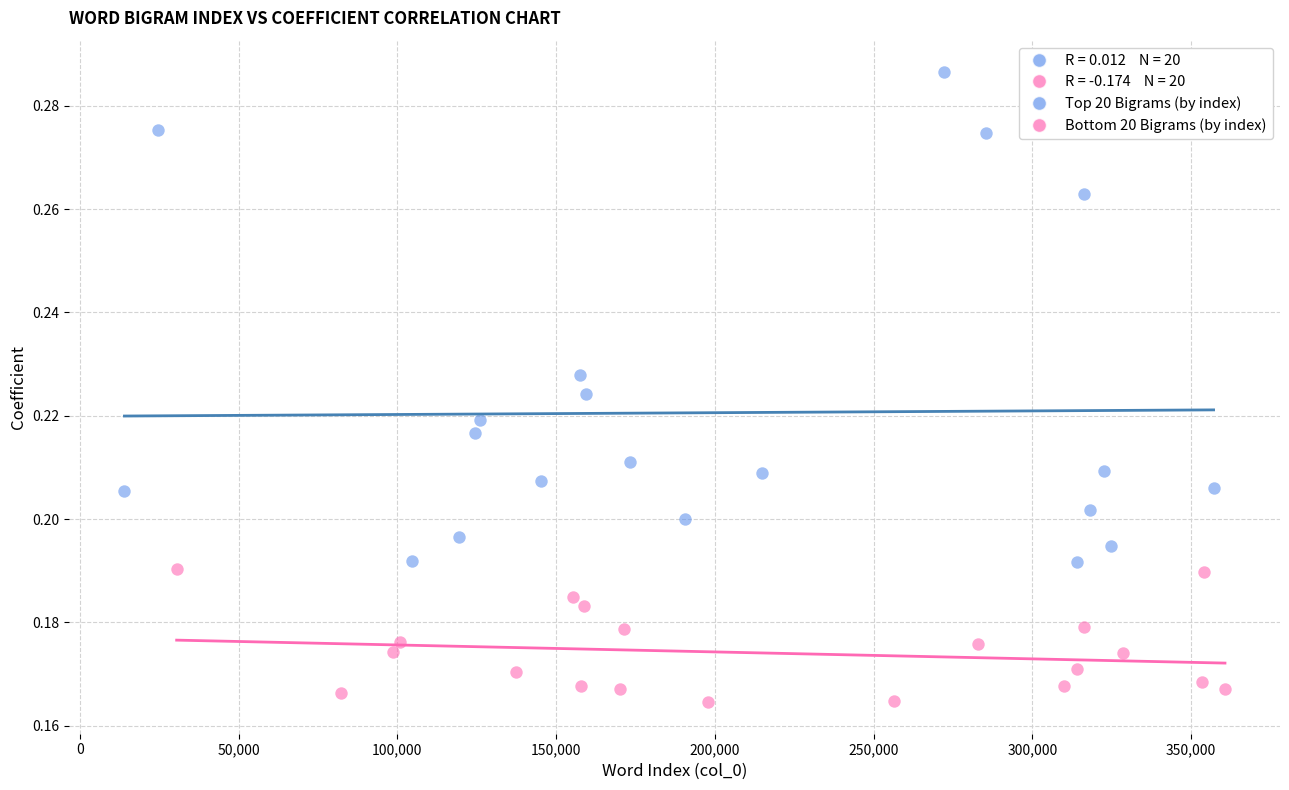

Which series contains the lowest Y value?

Bottom 20 Bigrams (by index)